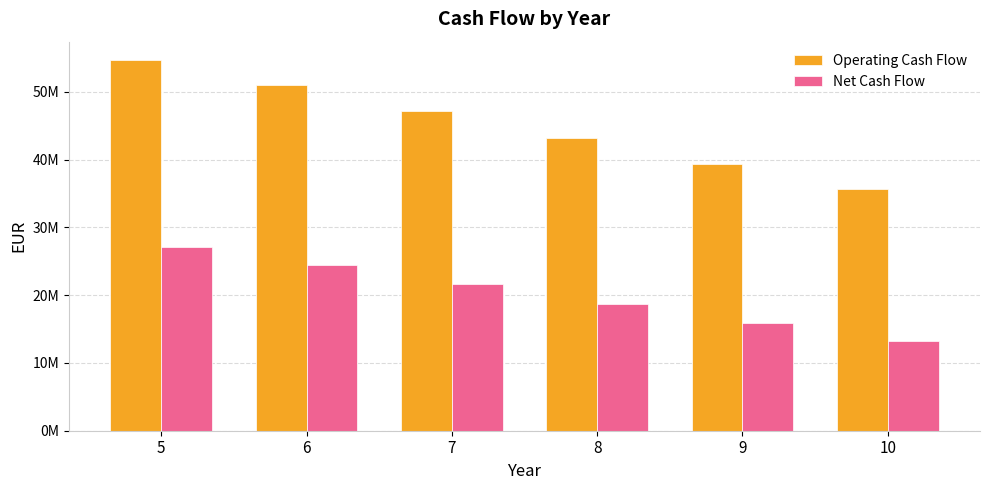

Which series has the widest spread of values?

Operating Cash Flow